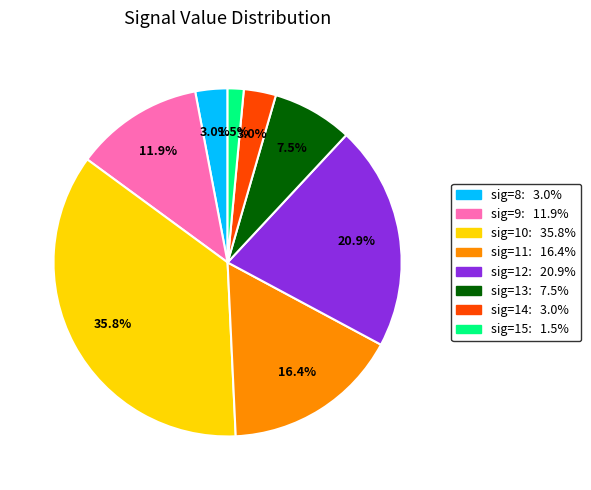

Between sig=8: 3.0% and sig=10: 35.8%, which is larger?

sig=10: 35.8%